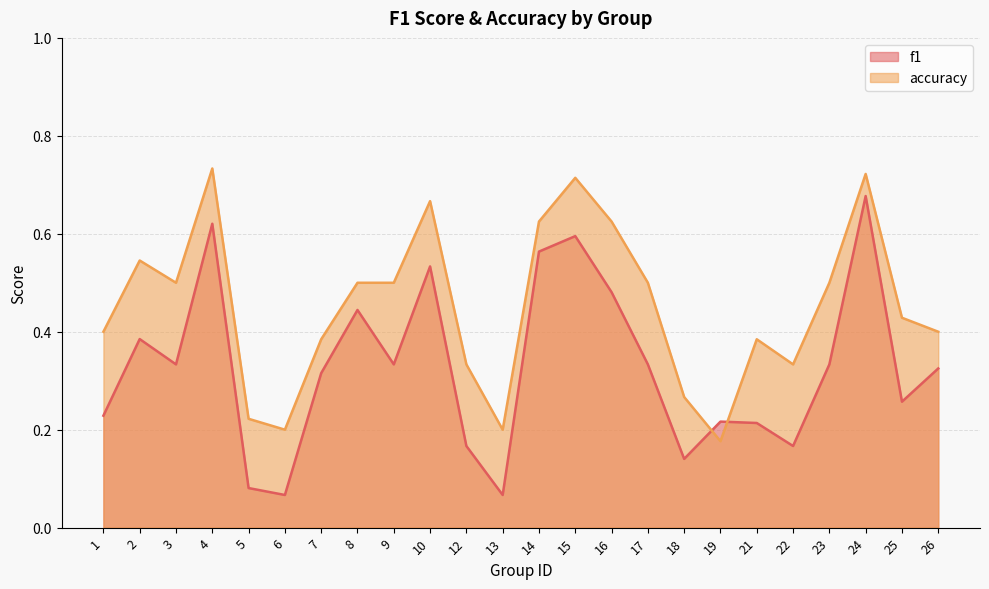

Between which two adjacent categories do accuracy and f1 first intersect?

18 and 19